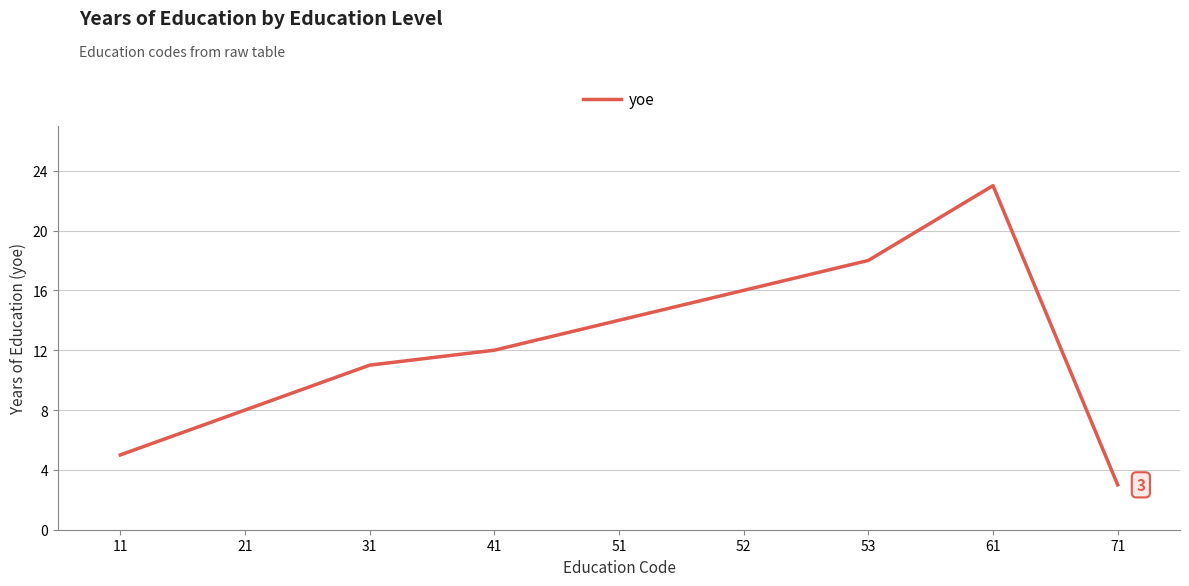

True or false: the data has more than 2 interior local peaks.

False